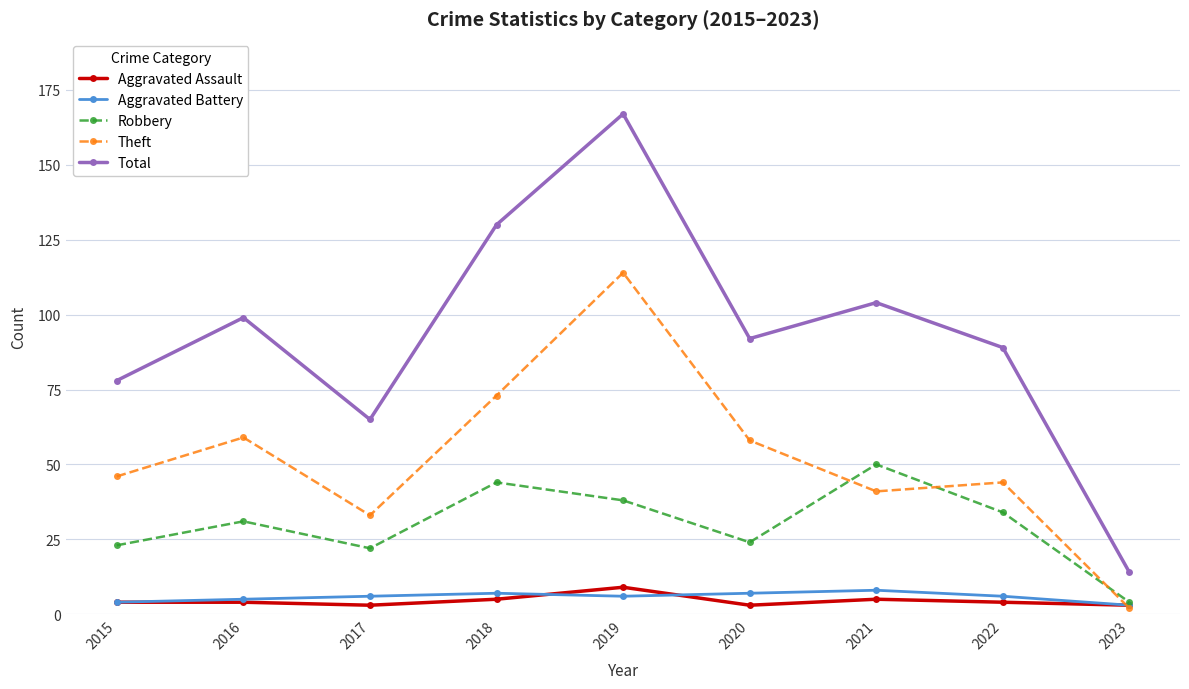

Which series has the widest spread of values?

Total